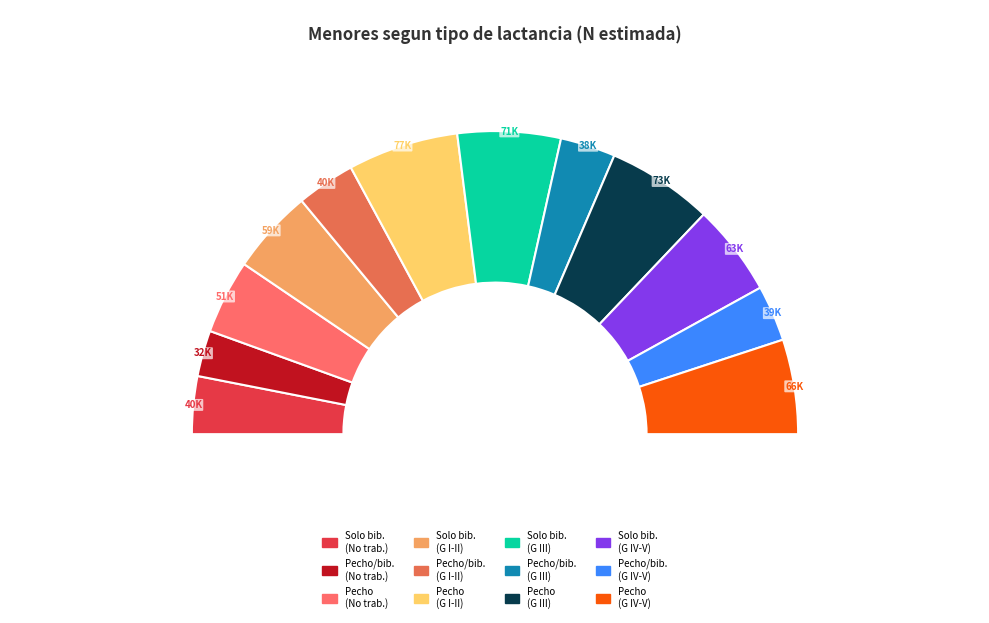

Does Solo biberon (Grupo IV y V) account for over 50% of the chart?

No